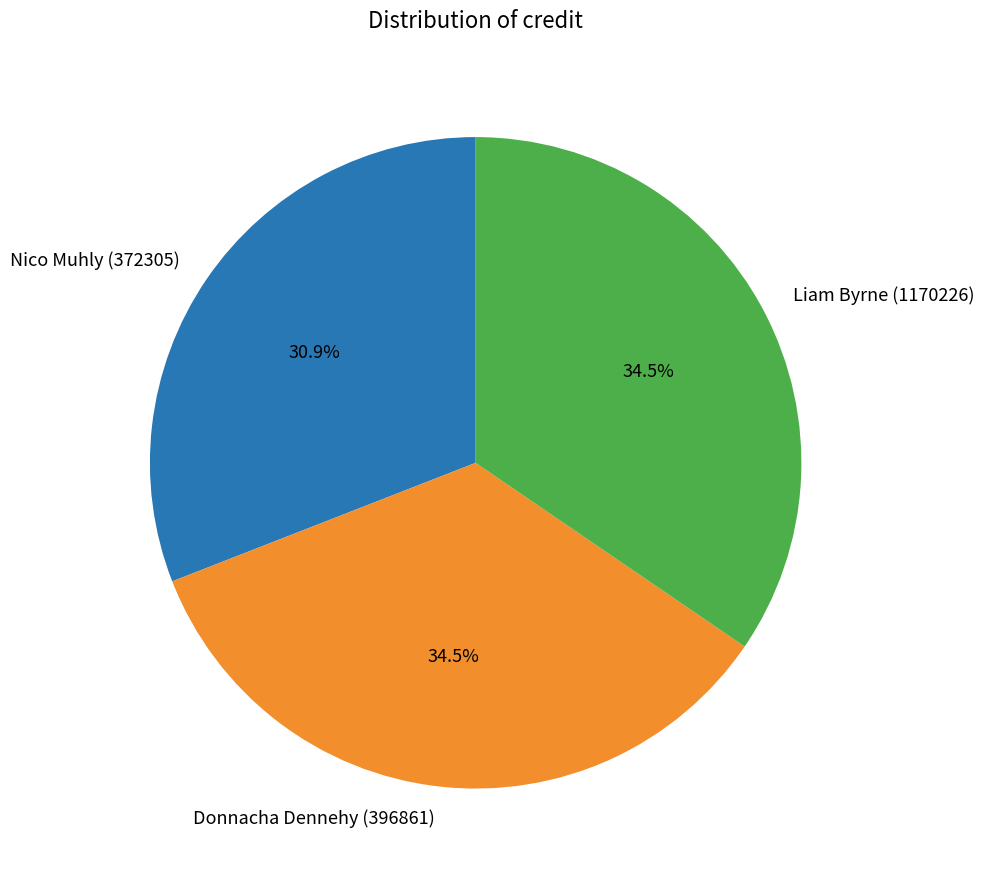

Combined, do Liam Byrne (1170226) and Nico Muhly (372305) account for over 50%?

Yes